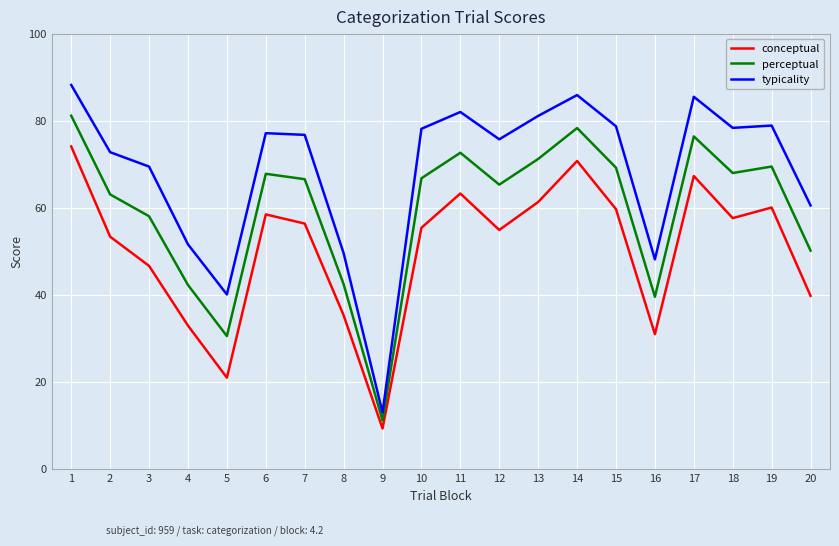

True or false: perceptual and typicality cross at least once.

False